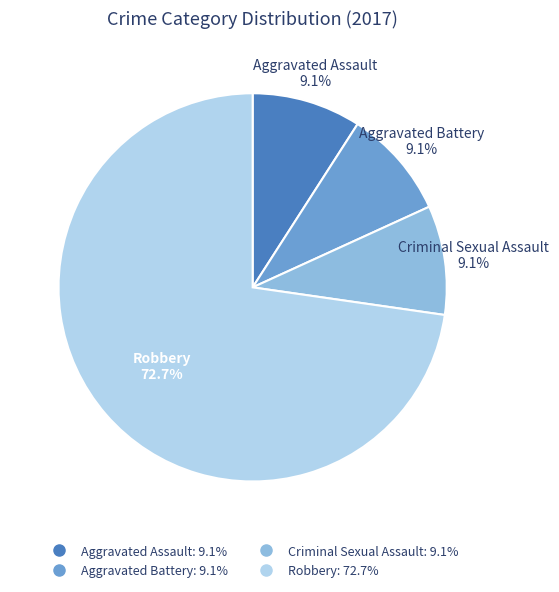

What percentage is the Aggravated Battery slice, to the nearest percent?

9%